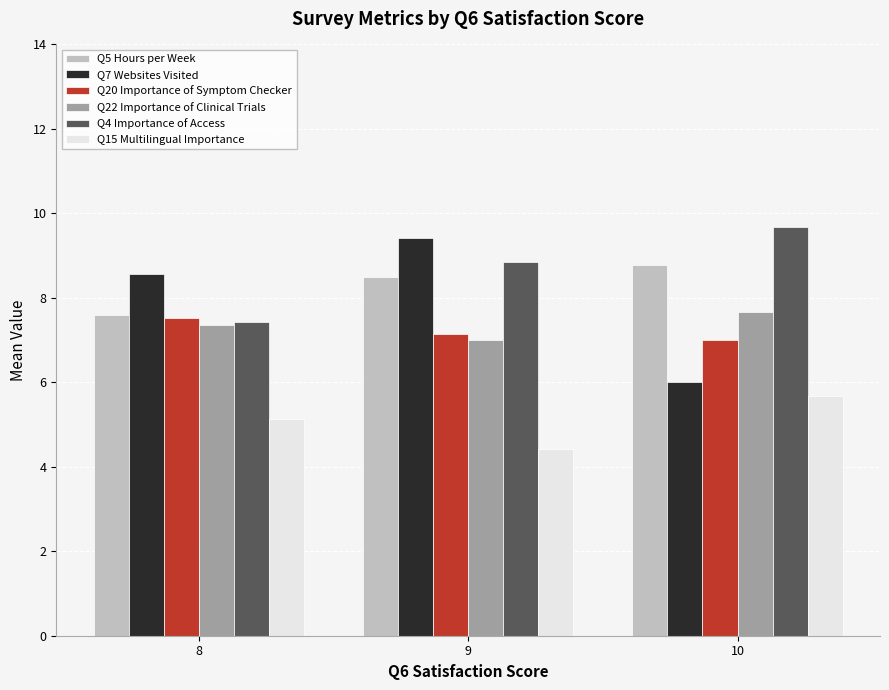

What is the difference between the maximum and minimum values in the Q15 Multilingual Importance series?

1.2